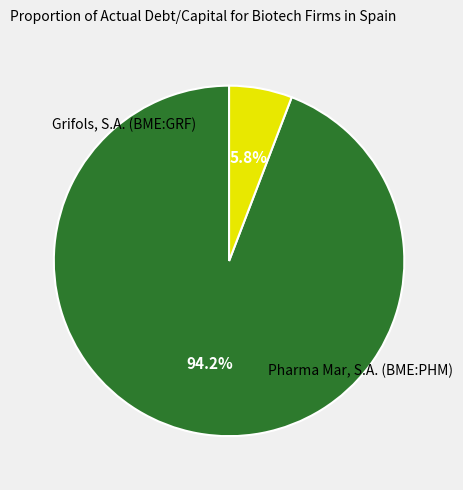

Is there any slice that represents more than half of the pie?

Yes